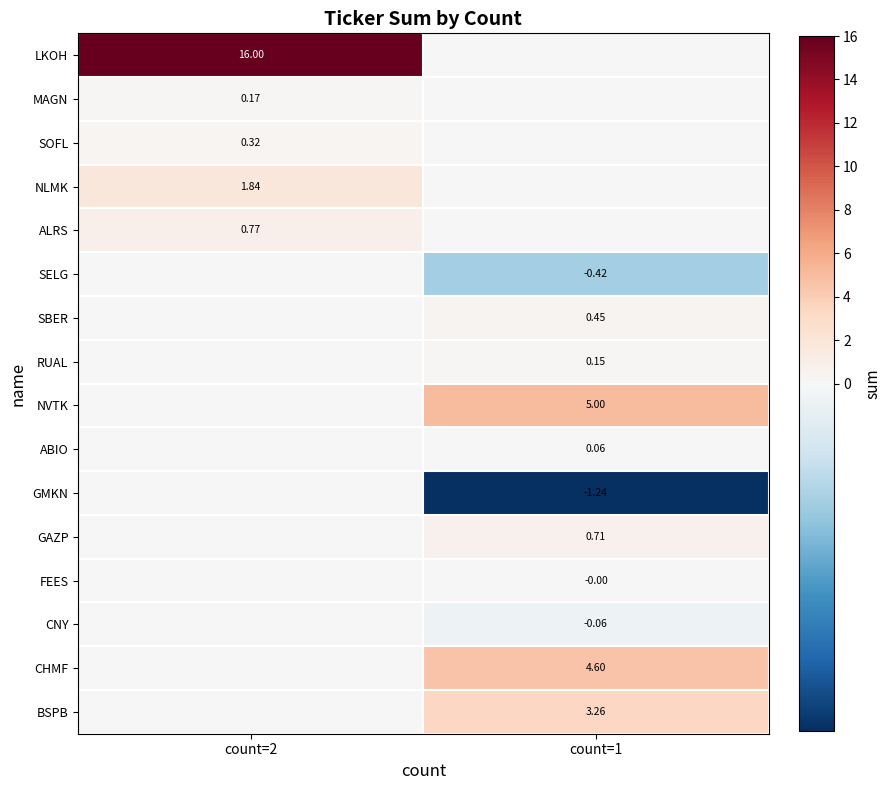

Is the value of CNY at count=1 greater than the value of GAZP at count=1?

No